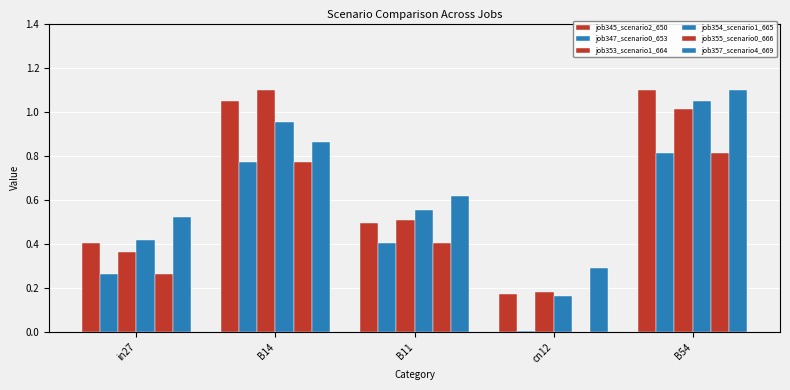

True or false: job353_scenario1_664 has a value of 0.7 at B11.

False